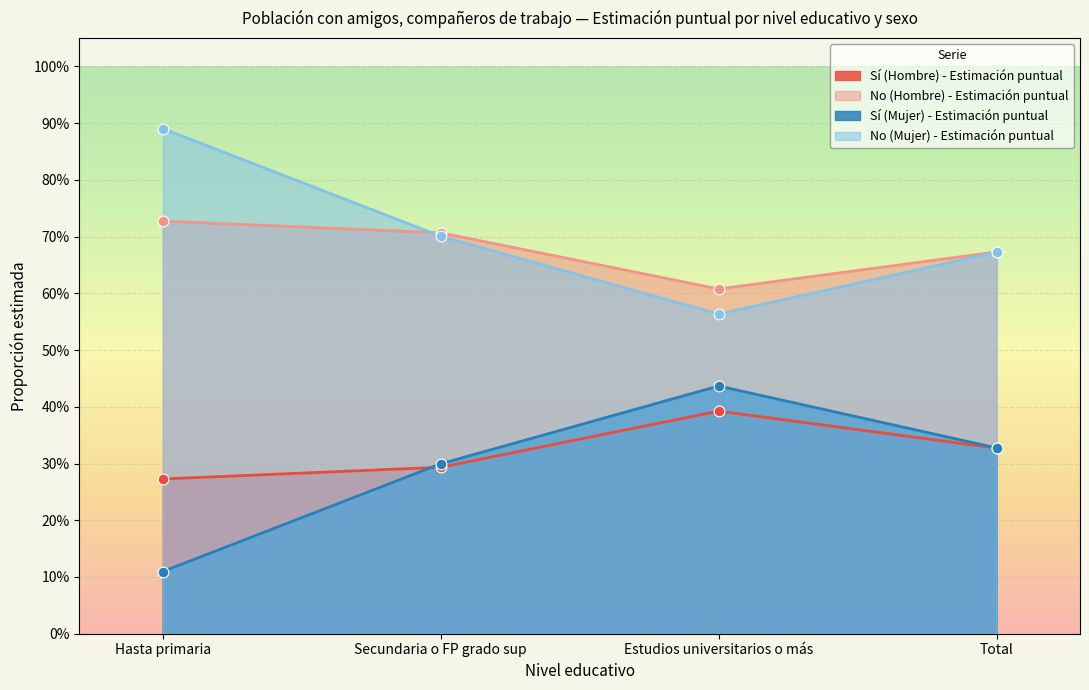

What is the total value across all series at Estudios universitarios o más?

2.0